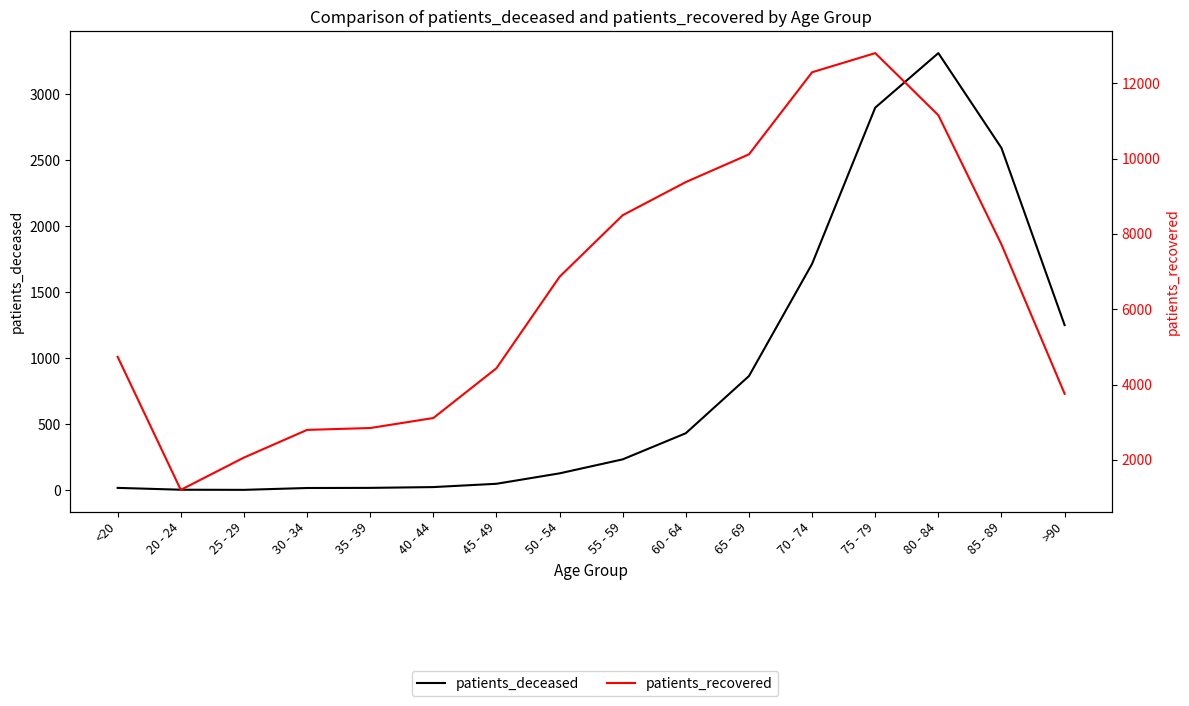

Is this an area chart (filled region under the line)?

No